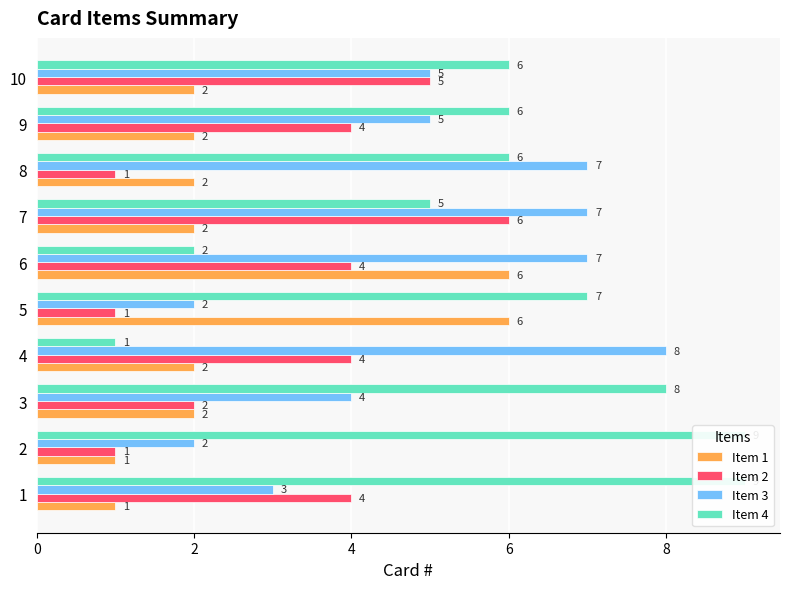

What are all the series names shown in the legend?

Item 1, Item 2, Item 3, Item 4